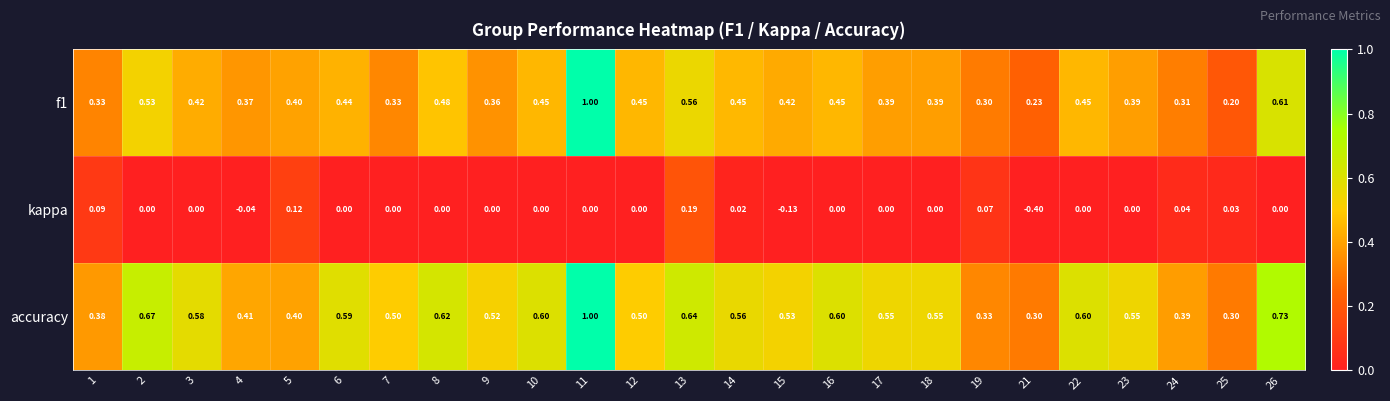

Is the value of accuracy at 6 greater than the value of kappa at 7?

Yes